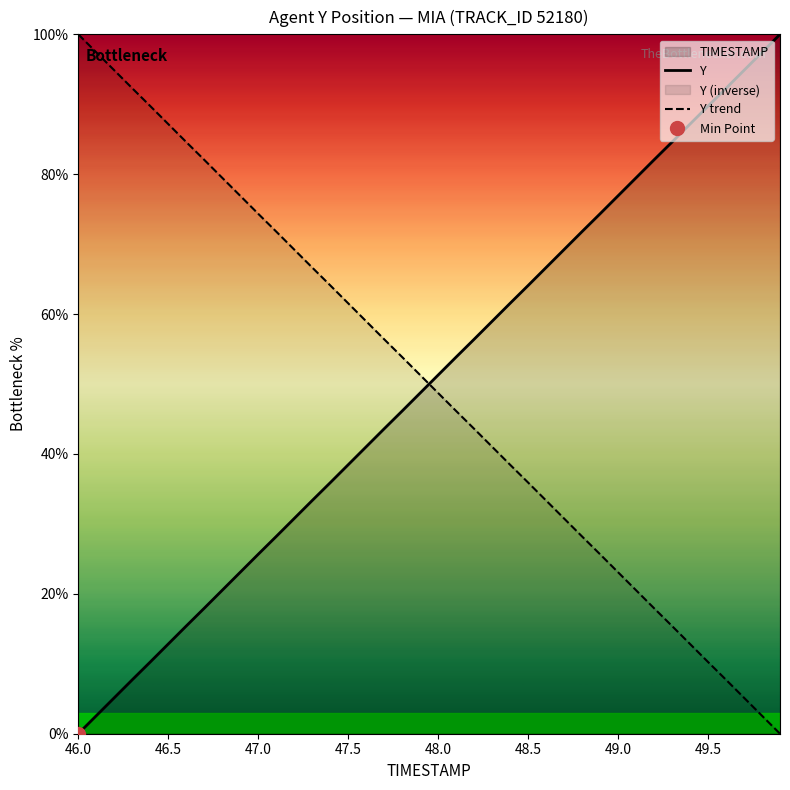

List the series in order of their peak value, highest first.

Y, Y trend